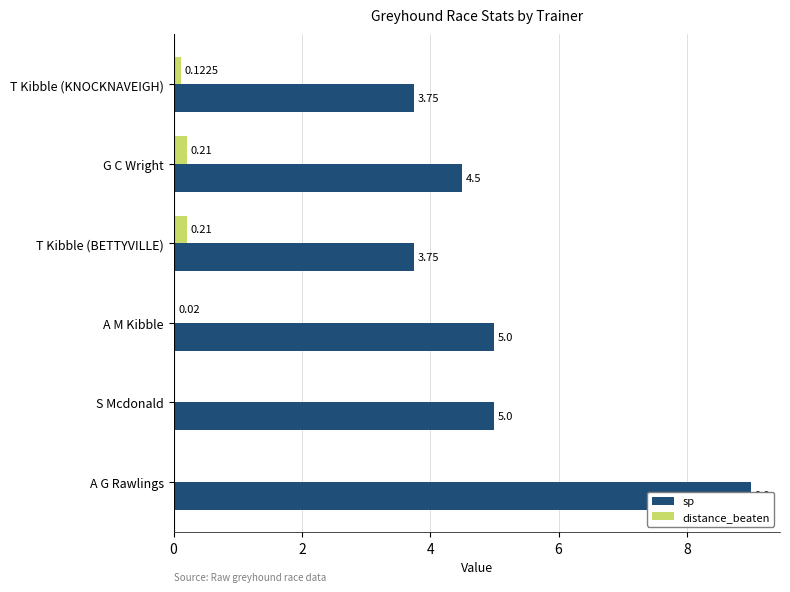

Is it true that sp equals 3.8 at T Kibble (BETTYVILLE)?

True